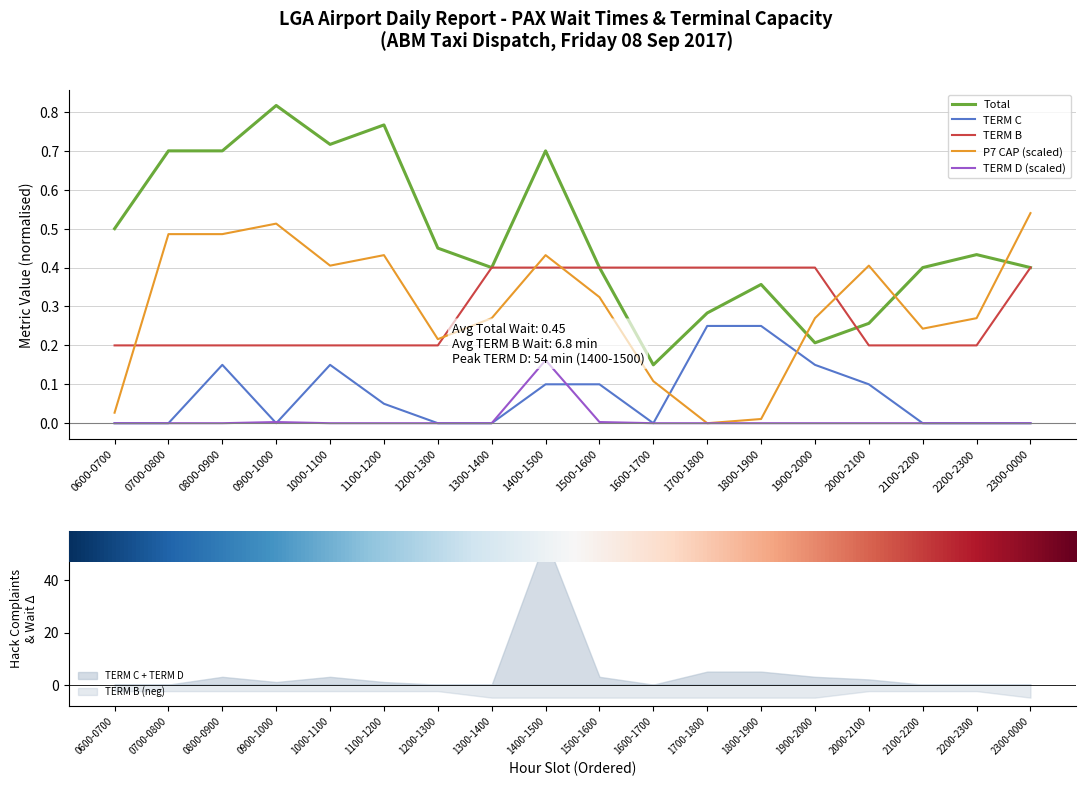

What is the spread (max minus min) of values at 1800-1900?

0.4